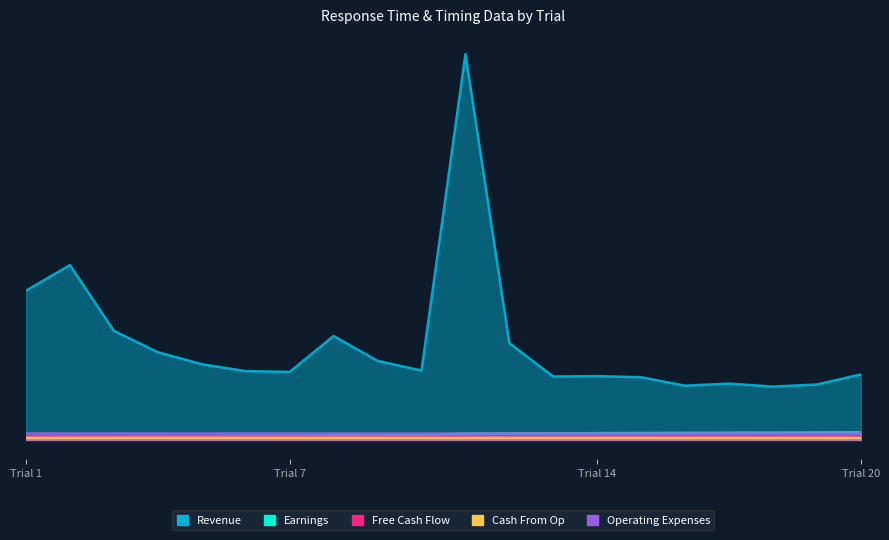

True or false: Revenue has a value of 1310.0 at 3.

True